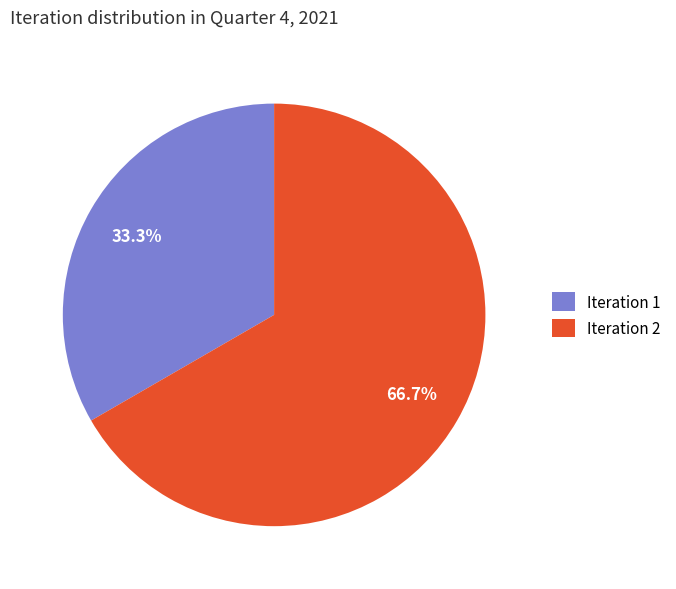

Between Iteration 2 and Iteration 1, which is larger?

Iteration 2